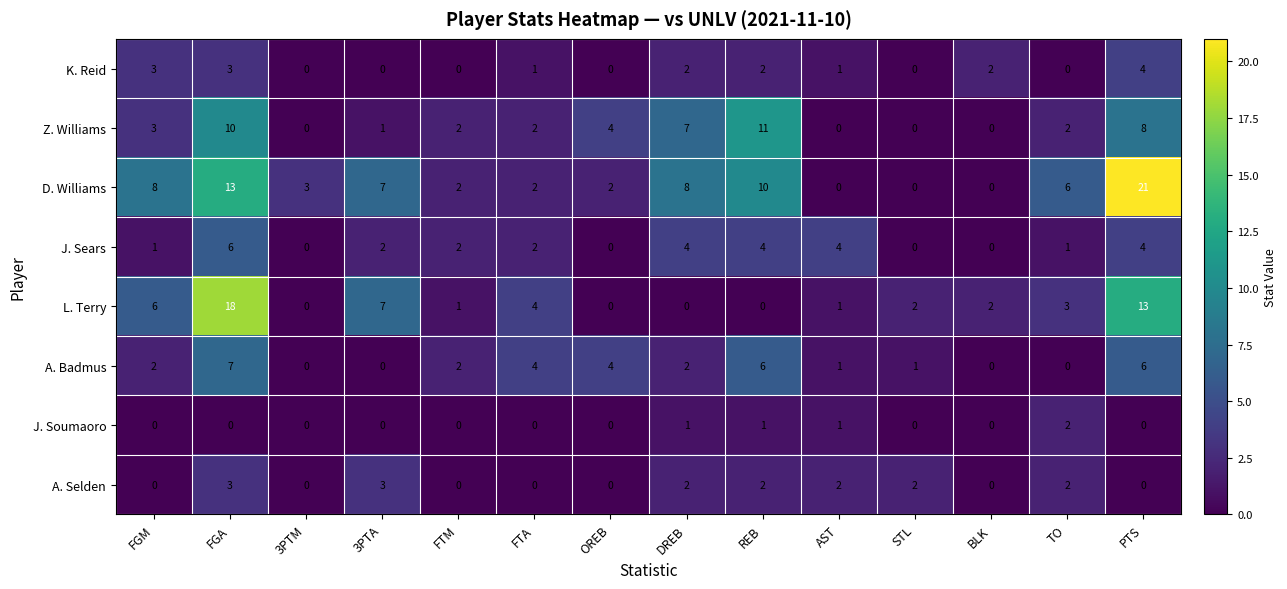

Which series has the widest spread of values?

D. Williams